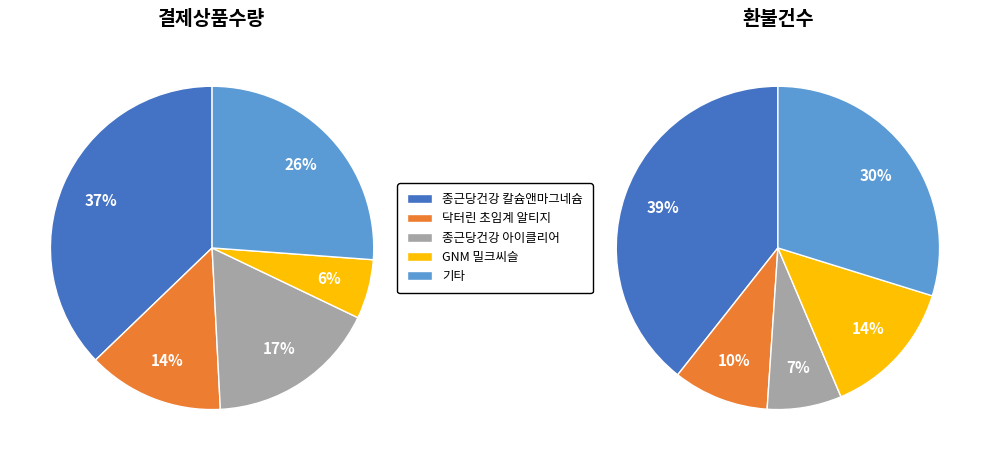

Is the sum of 3 and 4 greater than half?

No